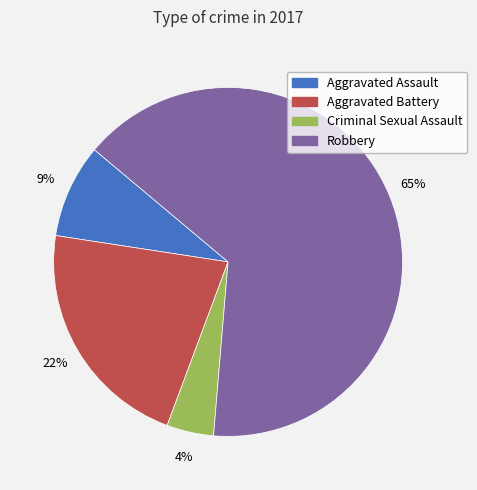

What is the largest slice in the pie chart?

Robbery